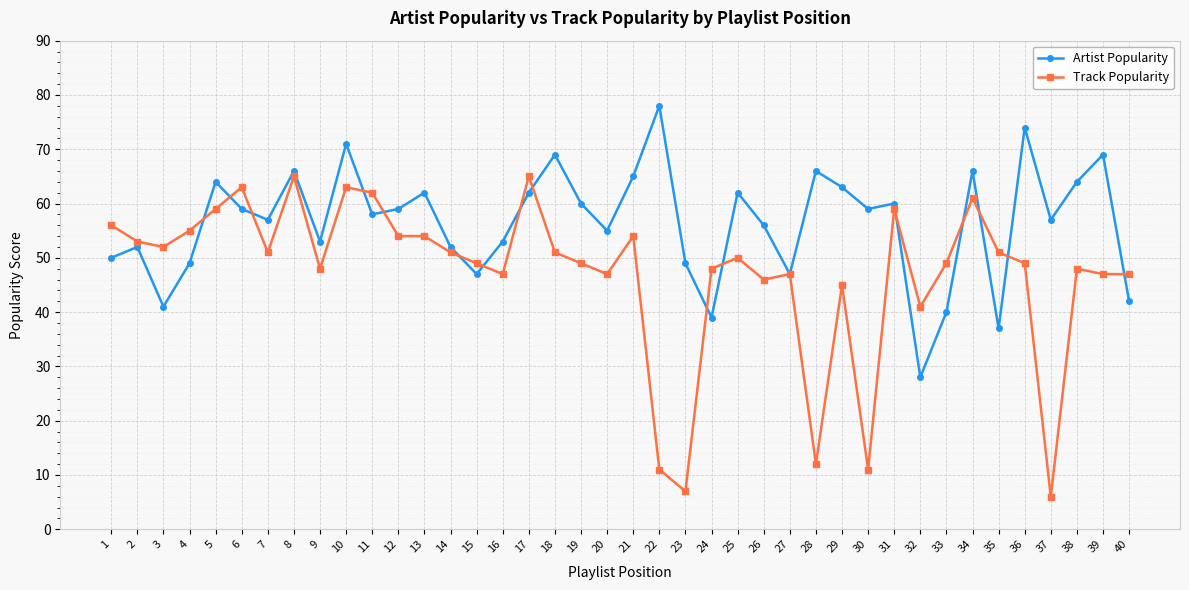

At which label is Track Popularity closest to 35?

32